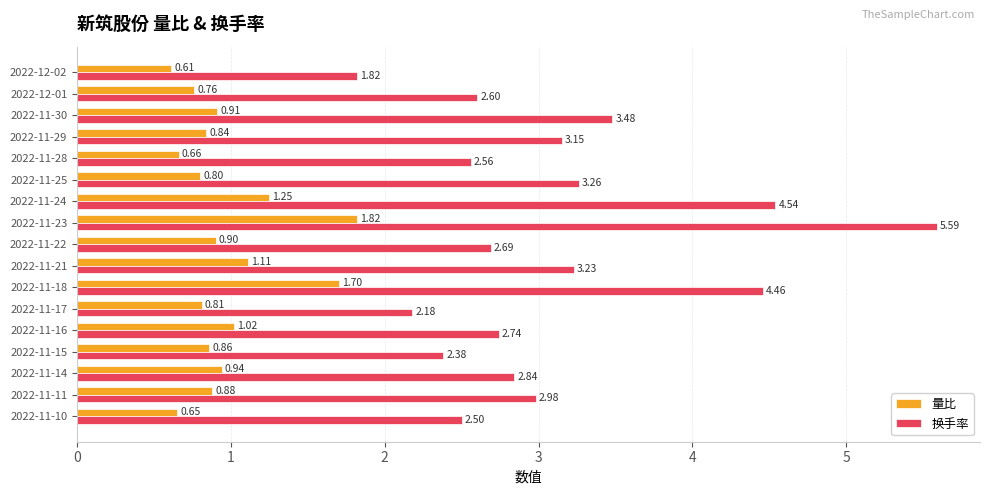

At how many categories does at least one series exceed 5?

1